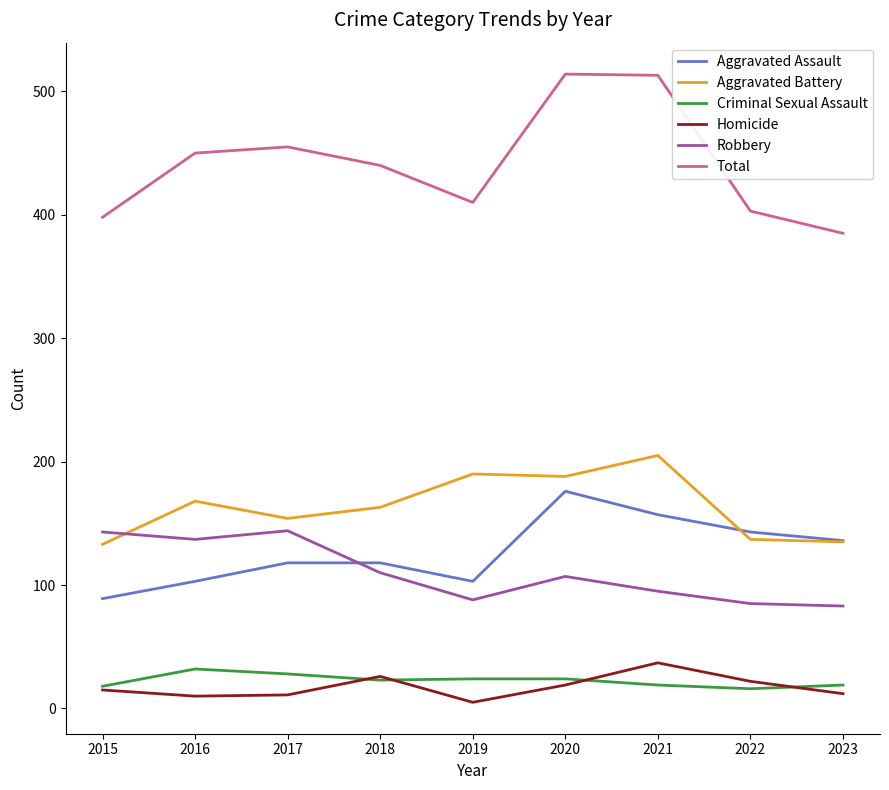

Where does the Robbery series first go above 107?

2015